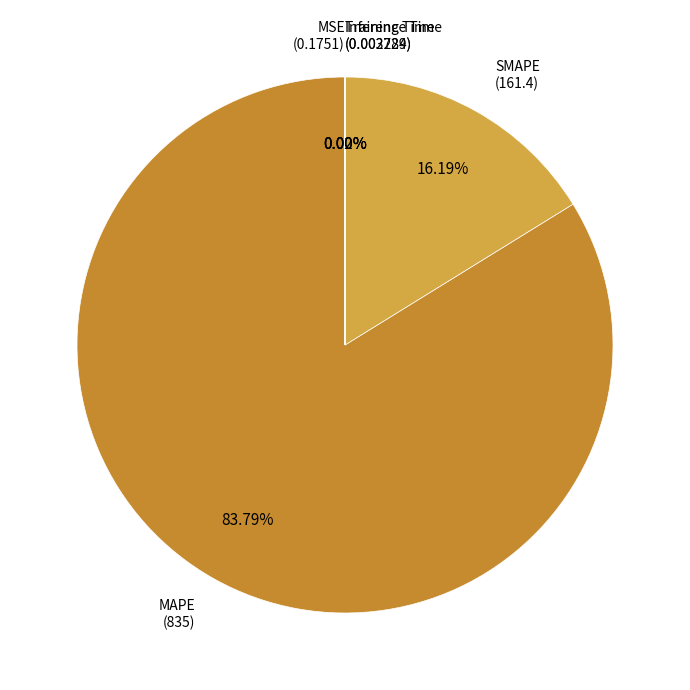

Is there a majority slice in this chart?

Yes